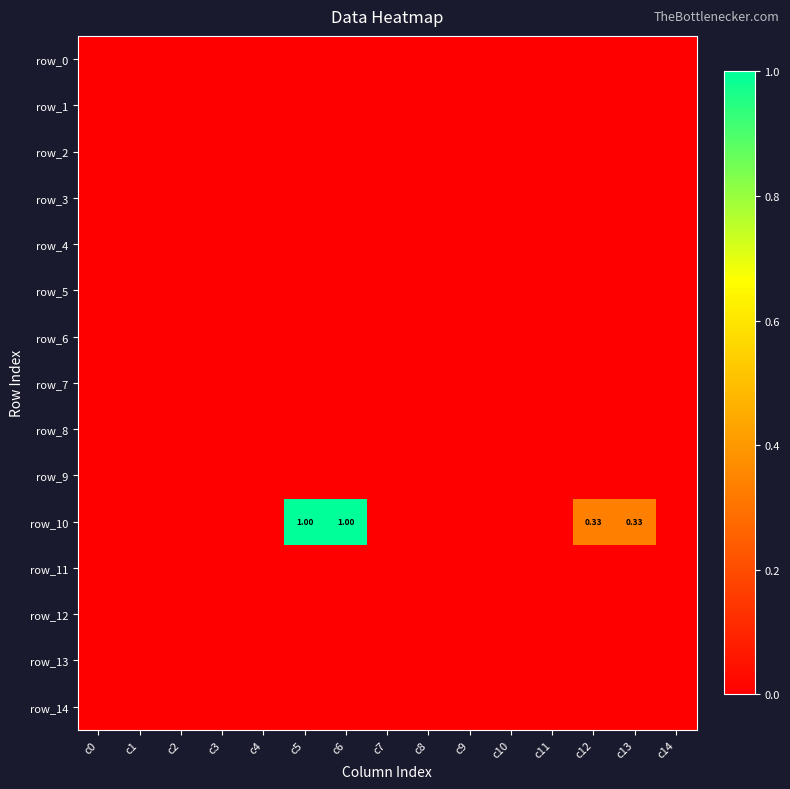

Between c9 and c7, which is larger?

c9